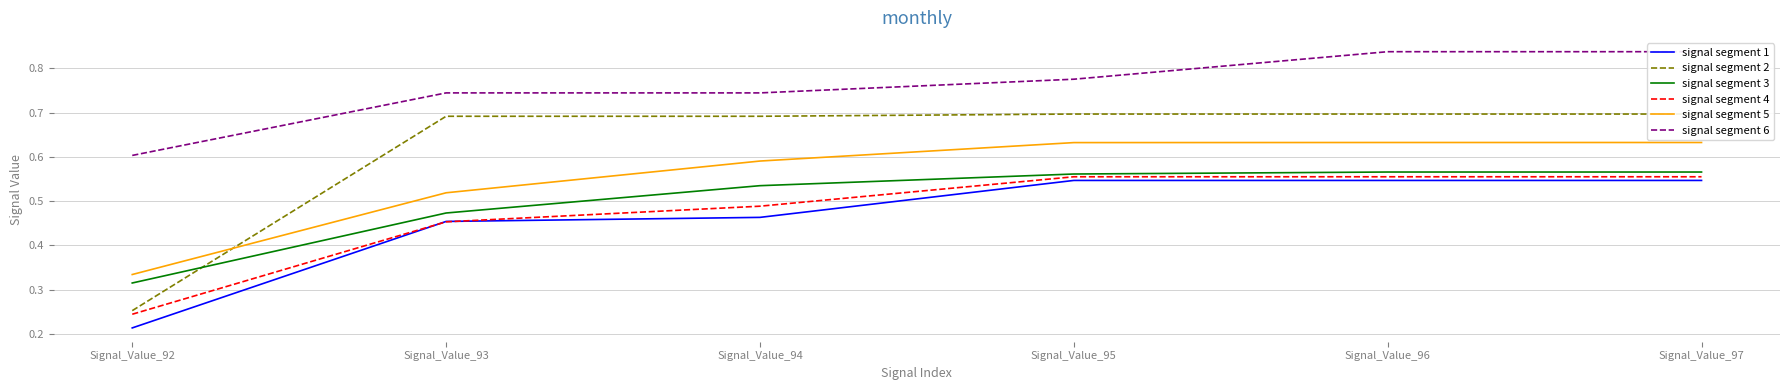

True or false: signal segment 6 has more than 2 points higher than both neighbors.

False